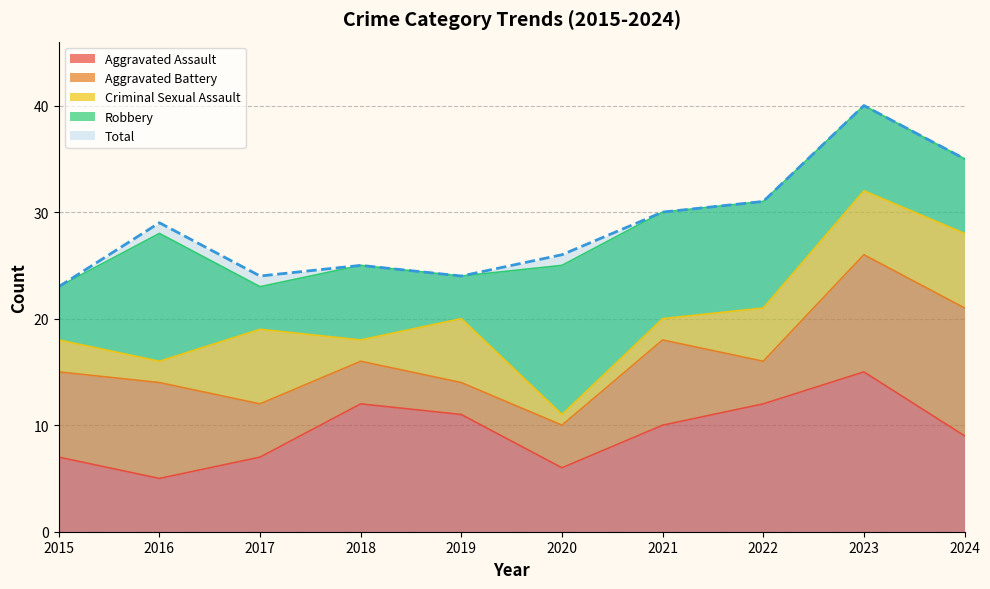

What is the difference between the highest and lowest values at 2015?

20